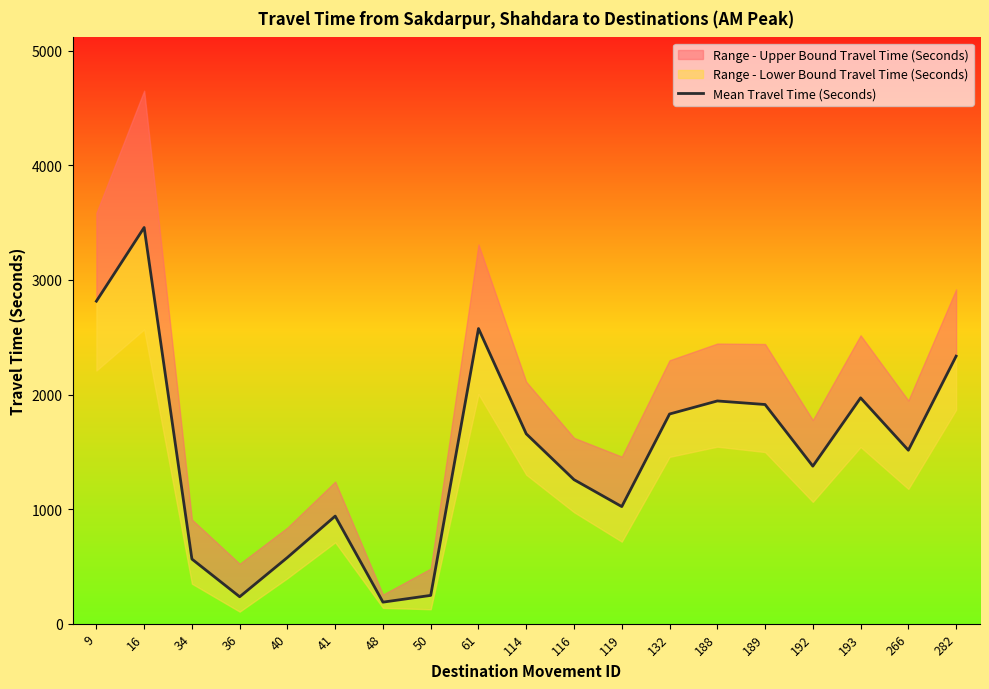

Is this an area chart (filled region under the line)?

No